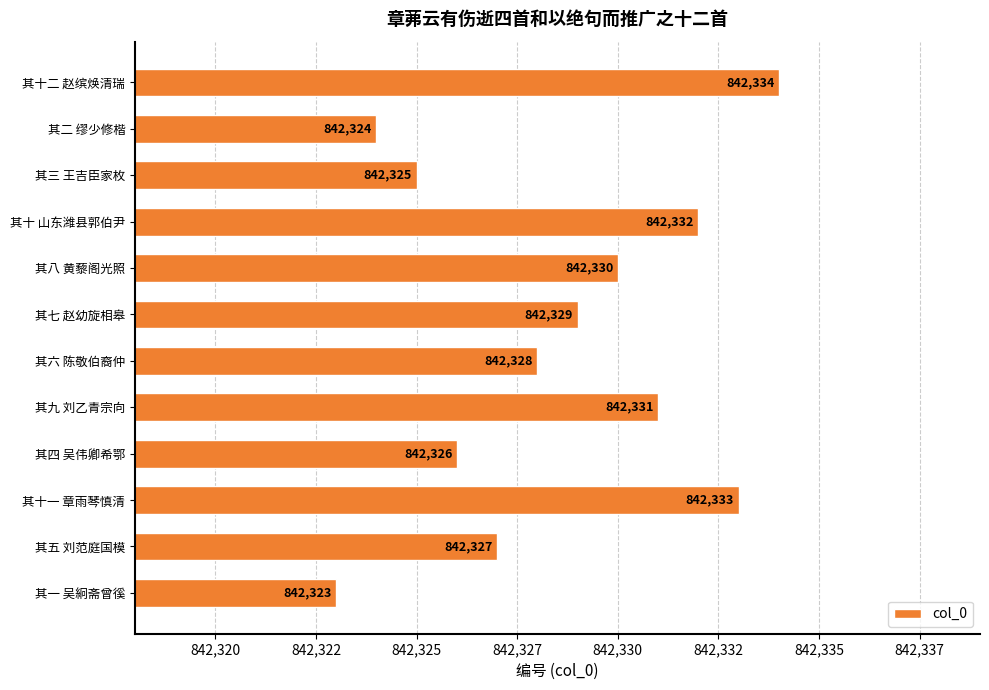

List the labels in order of value, largest first.

其十二 赵缤焕清瑞, 其十一 章雨琴慎清, 其十 山东潍县郭伯尹, 其九 刘乙青宗向, 其八 黄藜阁光照, 其七 赵幼旋相皋, 其六 陈敬伯裔仲, 其五 刘范庭国模, 其四 吴伟卿希鄂, 其三 王吉臣家枚, 其二 缪少修楷, 其一 吴絅斋曾徯